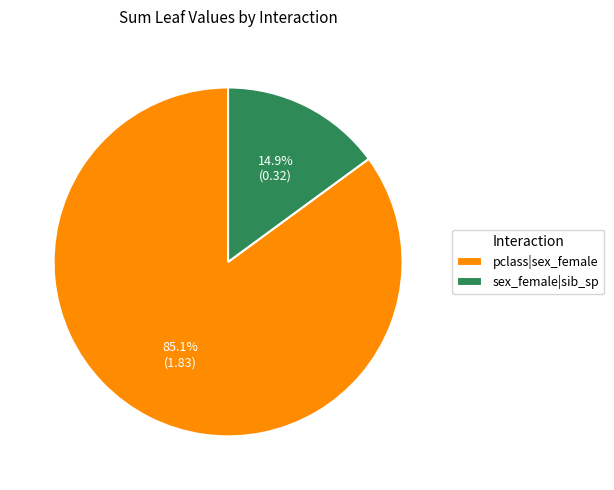

What percentage is the pclass|sex_female slice, to the nearest percent?

85%